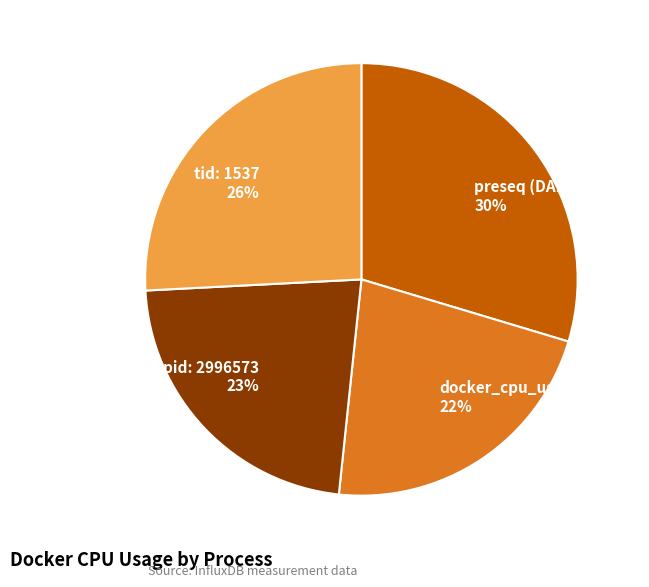

Is pid: 2996573 23% the majority of the pie?

No